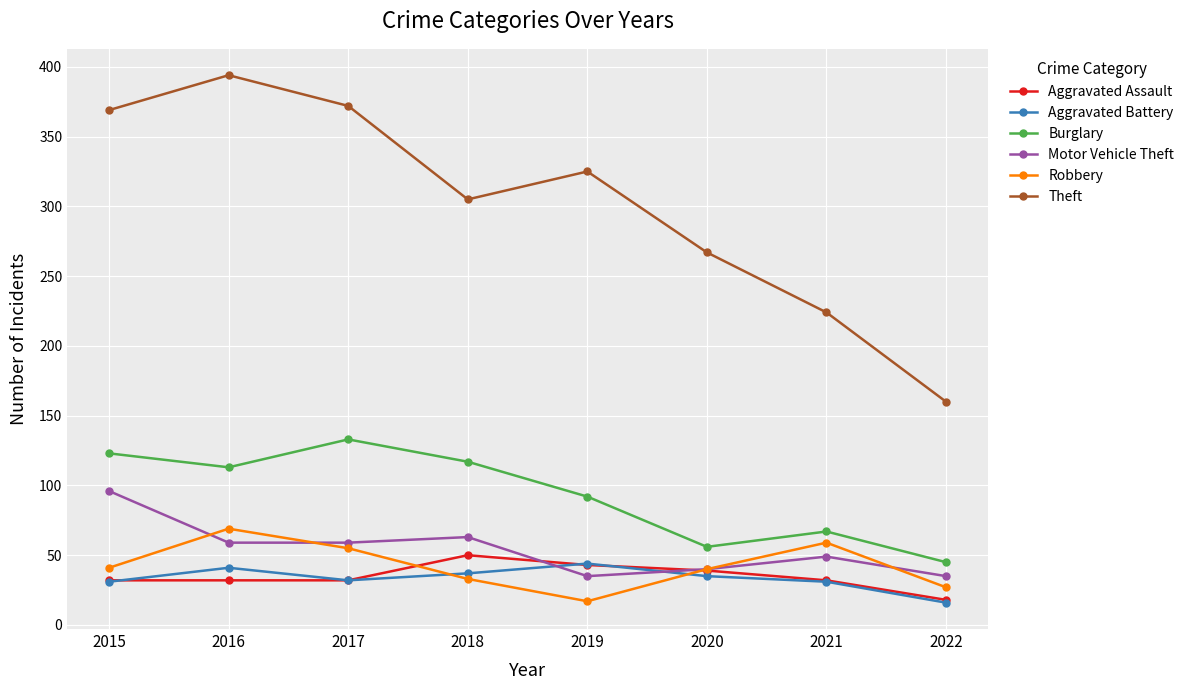

Which series has the largest range (max minus min)?

Theft